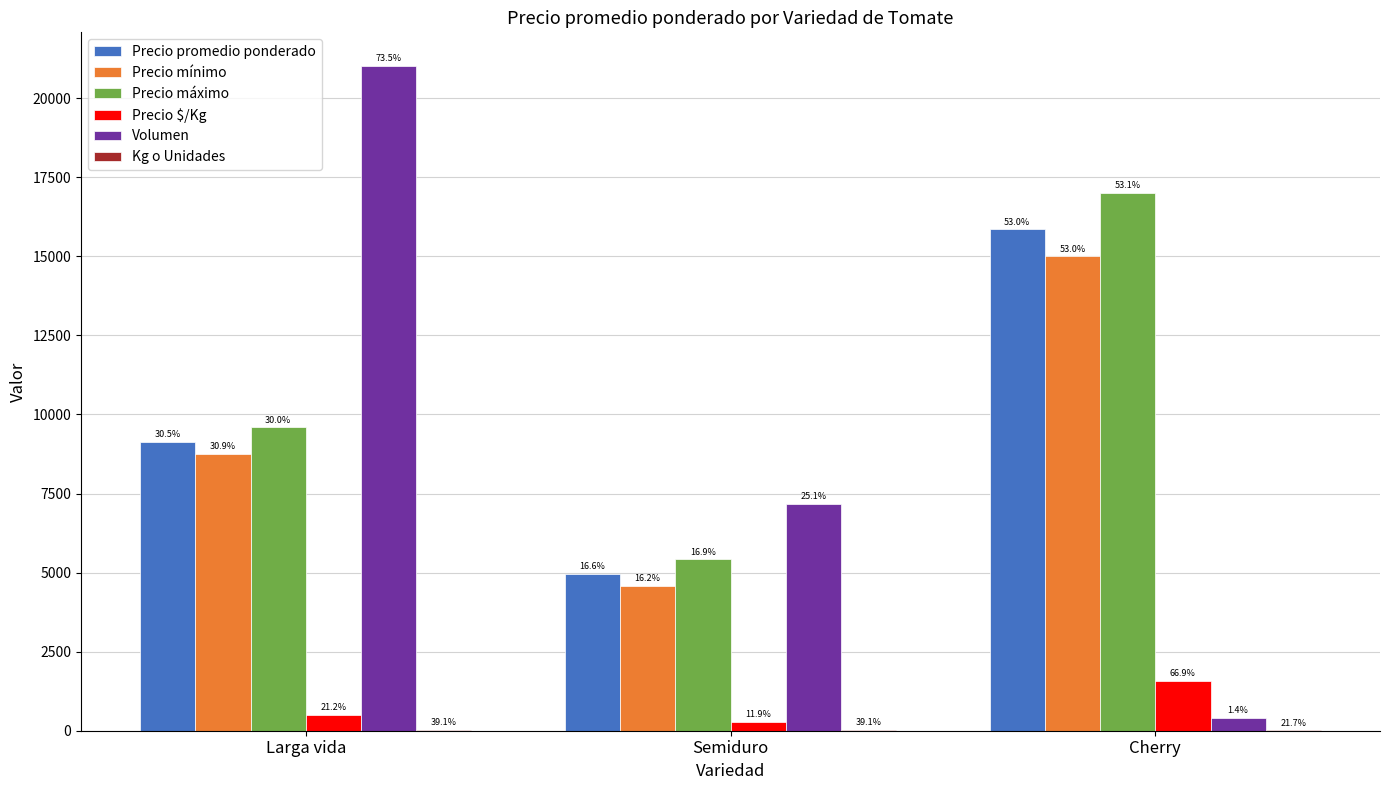

What is the difference between the second highest and minimum values in the Precio promedio ponderado series?

4171